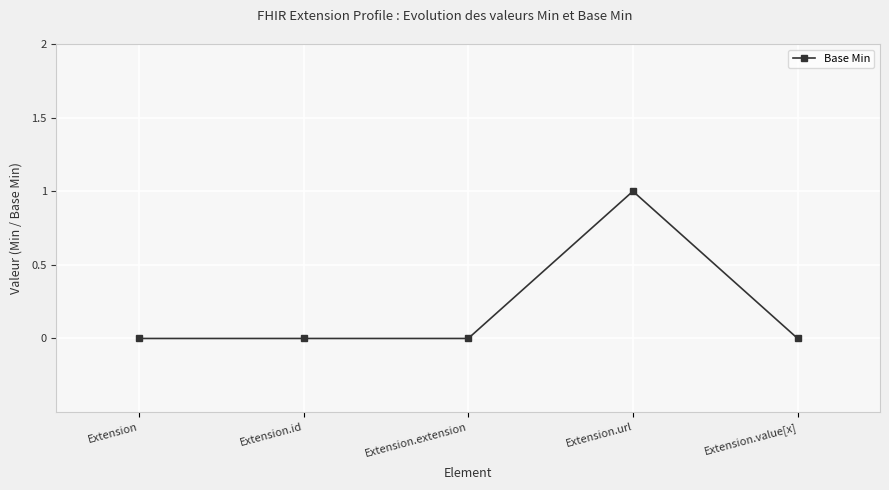

Reading left to right, transcribe all the data shown in this chart.

Extension=0	Extension.id=0	Extension.extension=0	Extension.url=1	Extension.value[x]=0